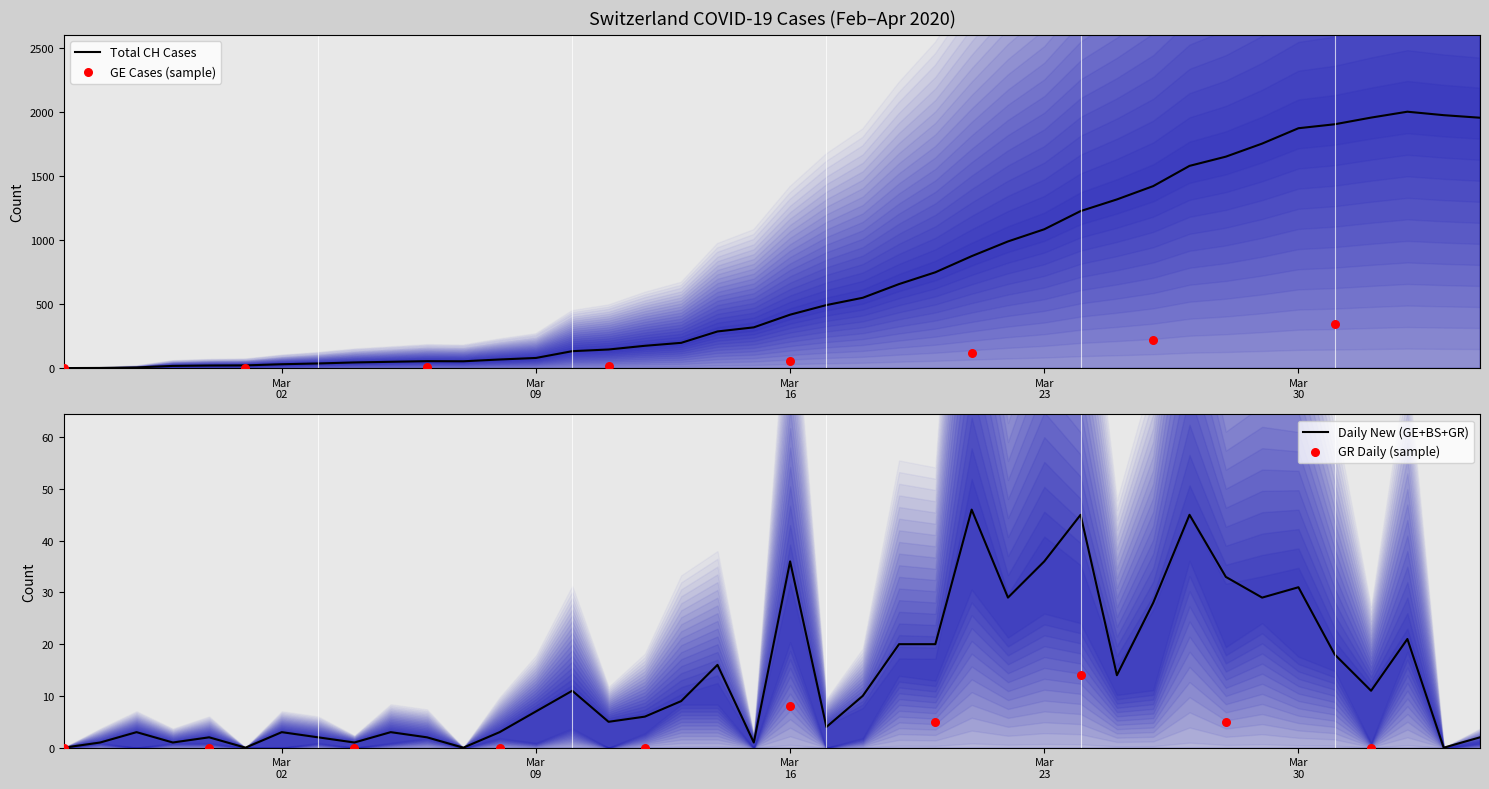

Which series has the largest Y range (max minus min)?

CH